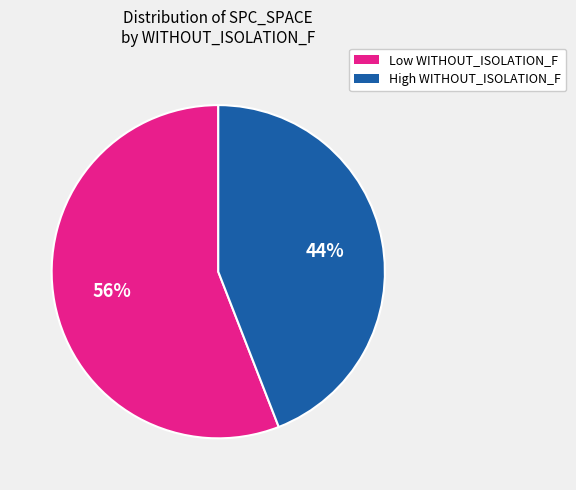

Is there a majority slice in this chart?

Yes